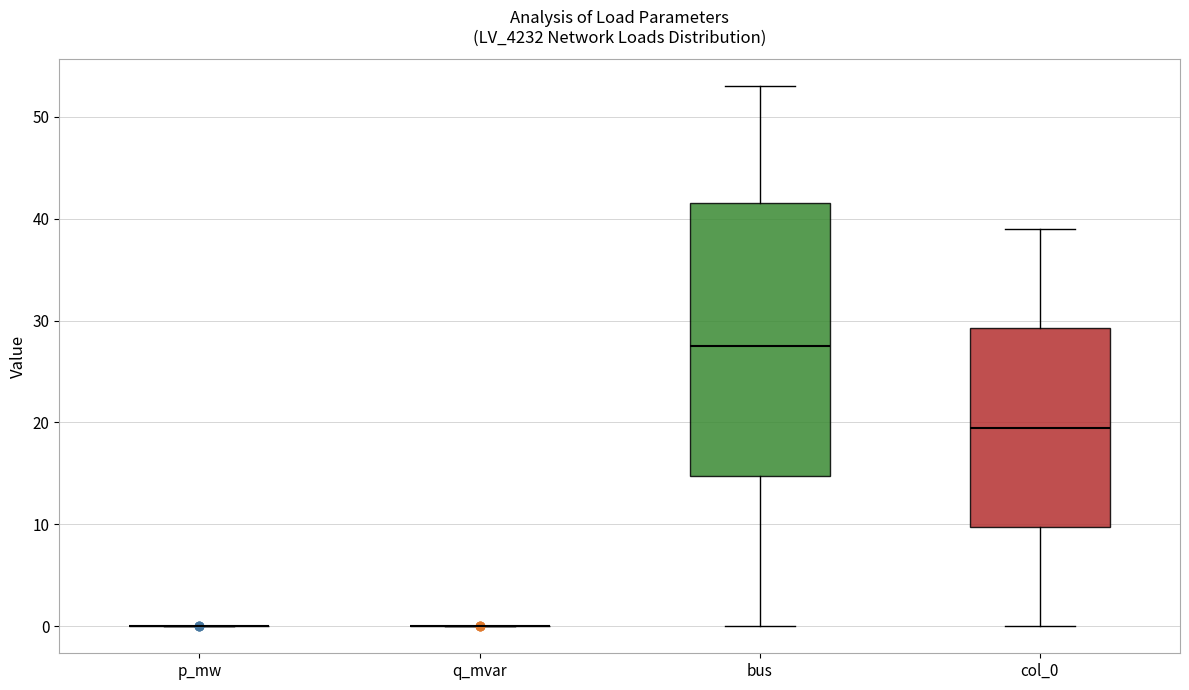

Comparing the boxes themselves (not the whiskers), which one is the tallest?

bus